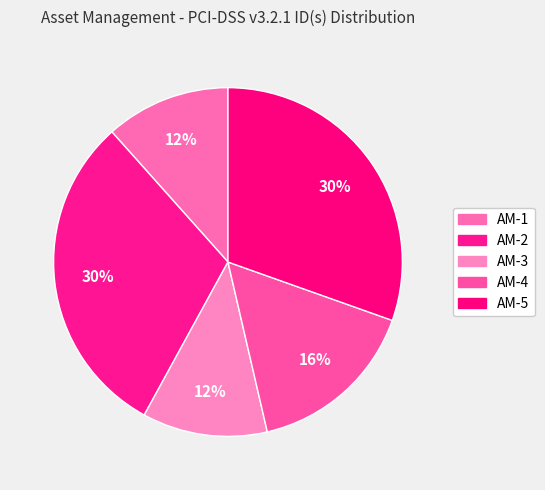

How many segments does this pie chart have?

5